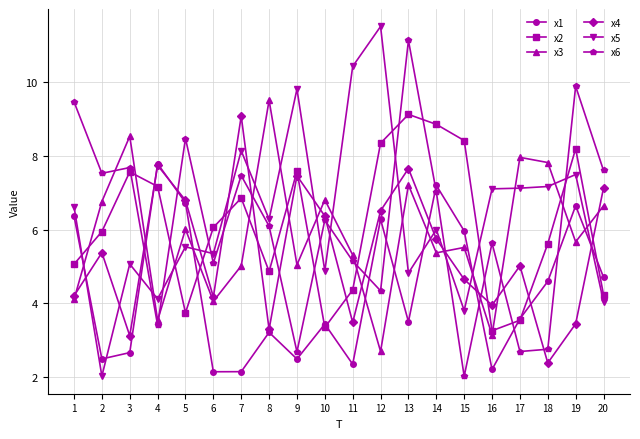

What is the difference between the maximum and minimum values in the x5 series?

9.5